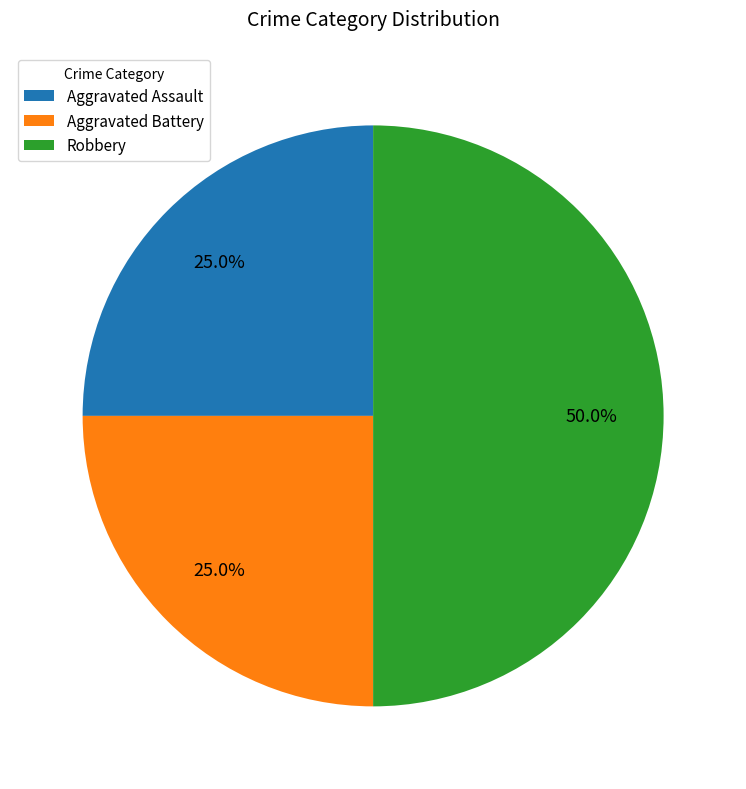

To the nearest percent, what is the combined percentage of Aggravated Assault and Aggravated Battery?

50%